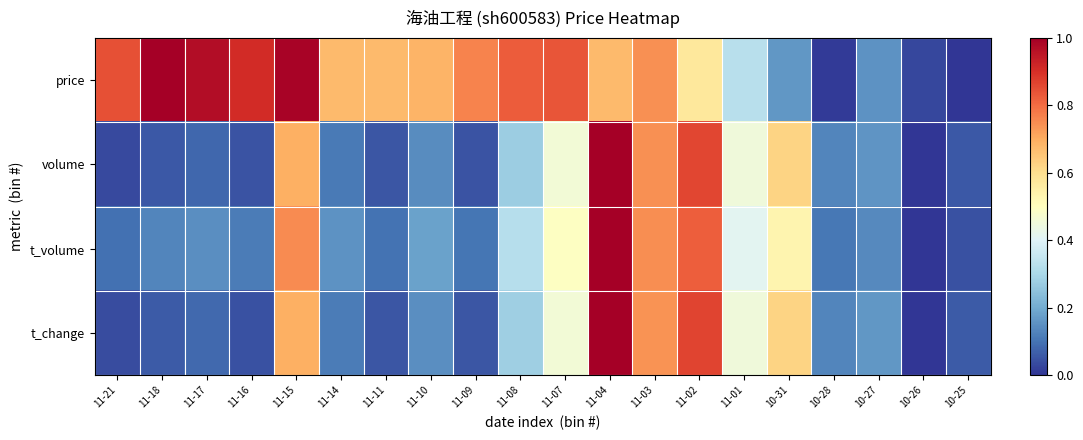

At how many categories does at least one series exceed 0?

20